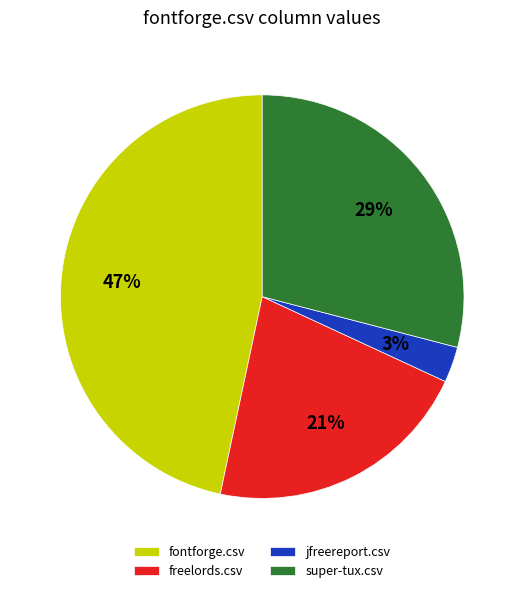

How many segments does this pie chart have?

4